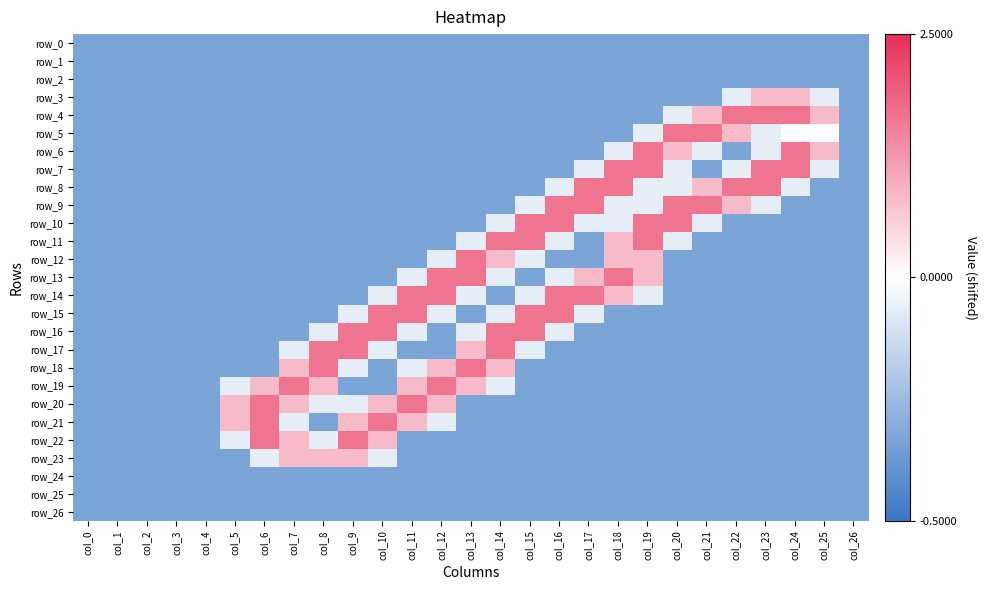

Which series has the widest spread of values?

row_4